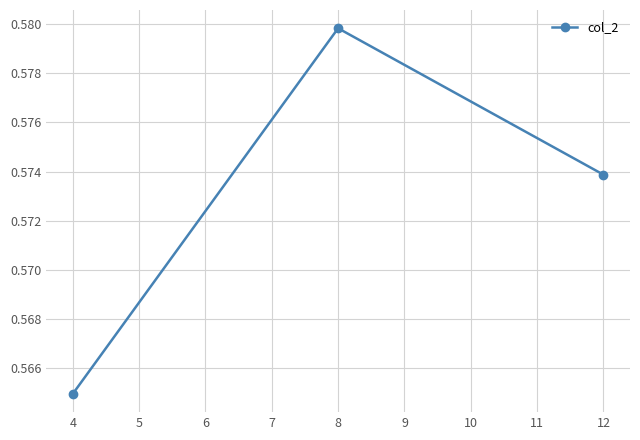

True or false: the data shows 0.8 at 12.

False